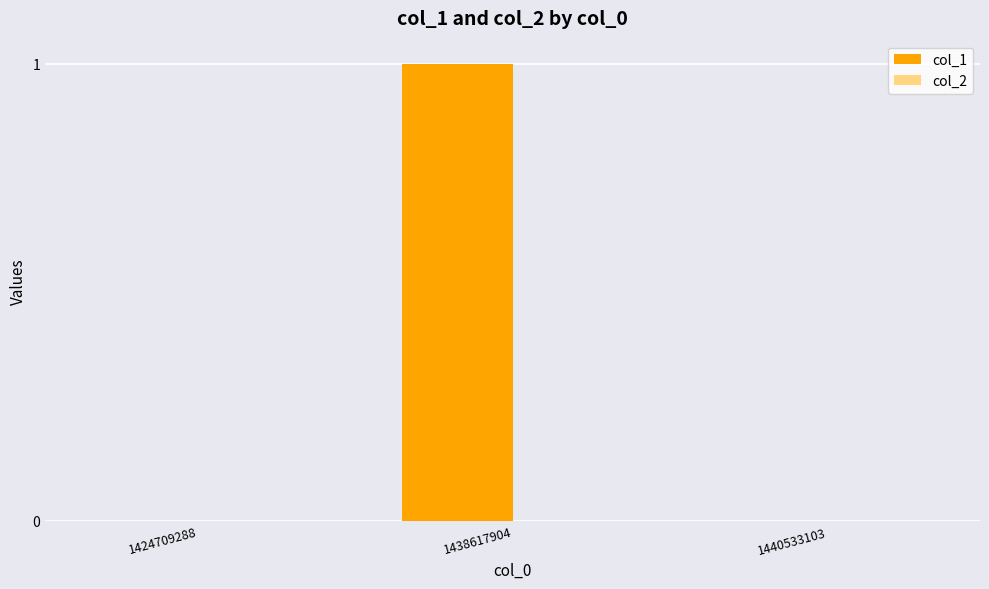

Which has a higher value, 1438617904 or 1440533103?

1438617904